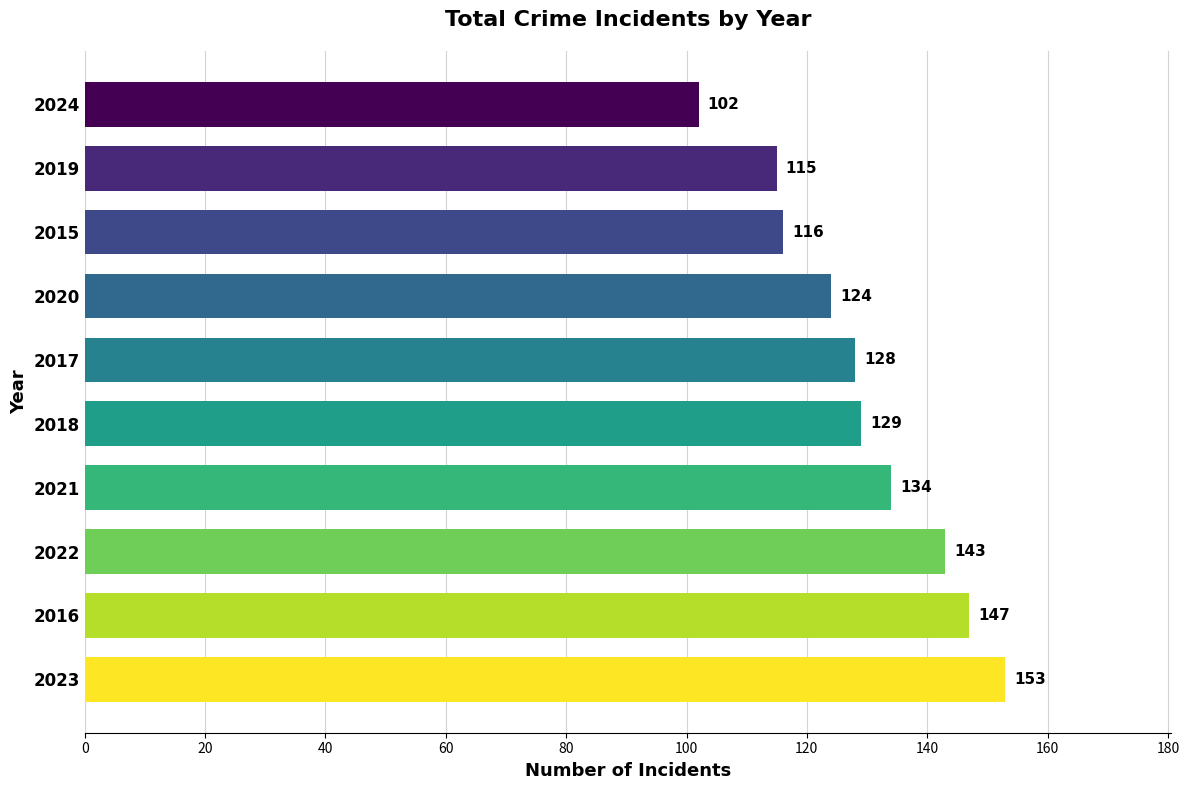

Reading bottom to top, list all the values displayed in this chart.

153	147	143	134	129	128	124	116	115	102